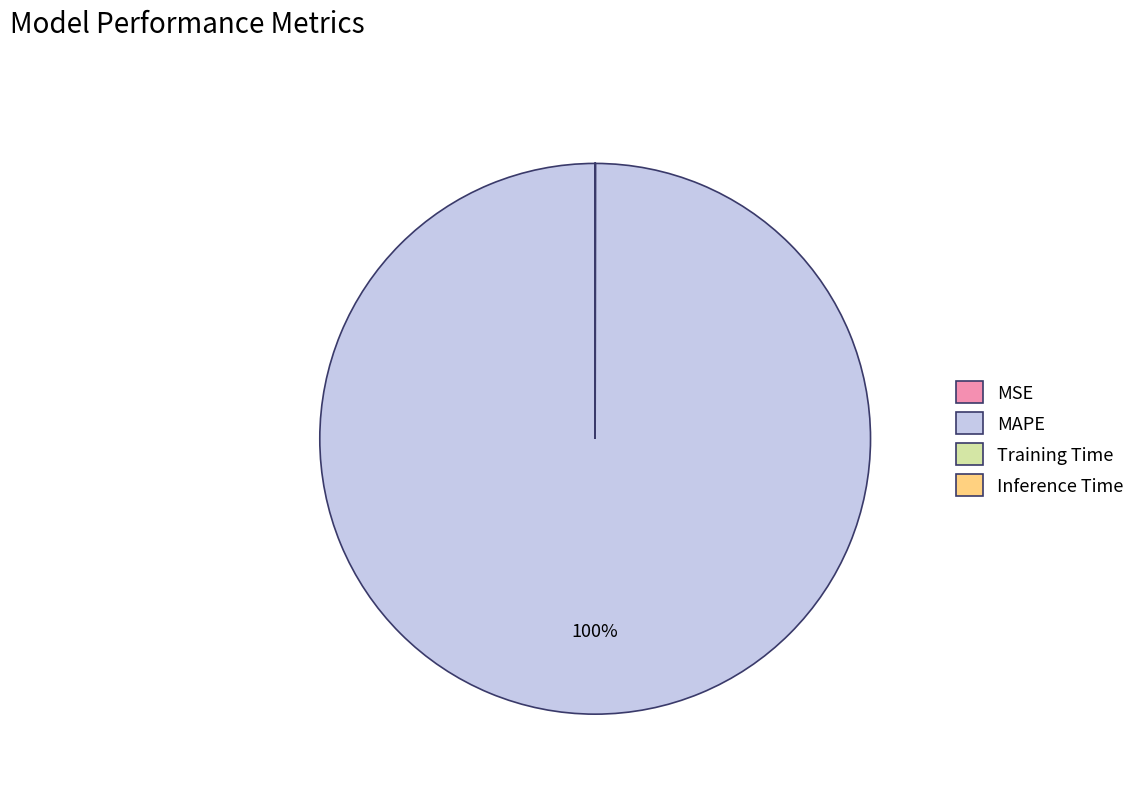

What is the largest slice in the pie chart?

MAPE